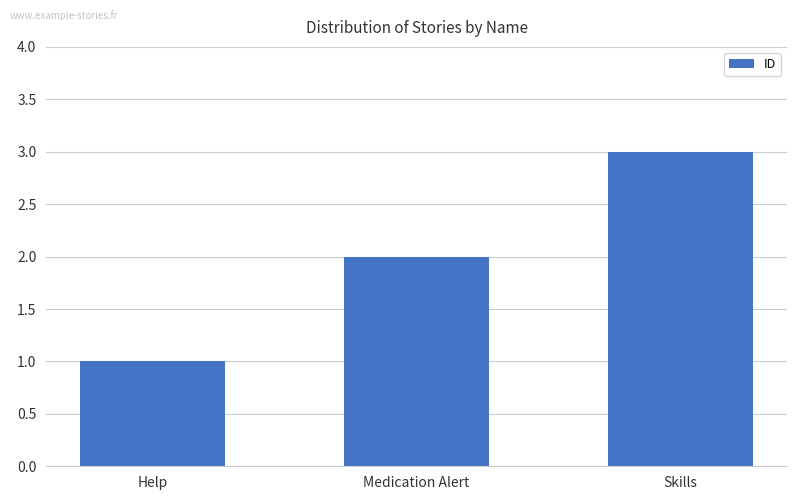

What position from the left is Medication Alert?

2